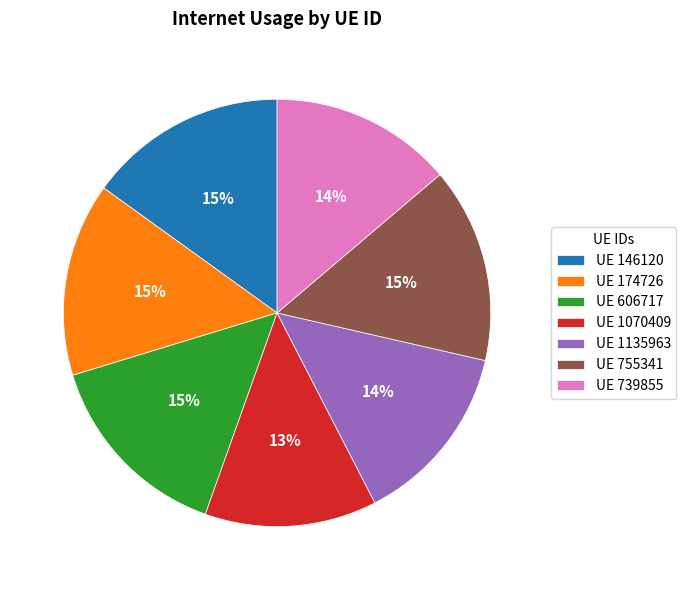

Is there any slice that represents more than half of the pie?

No